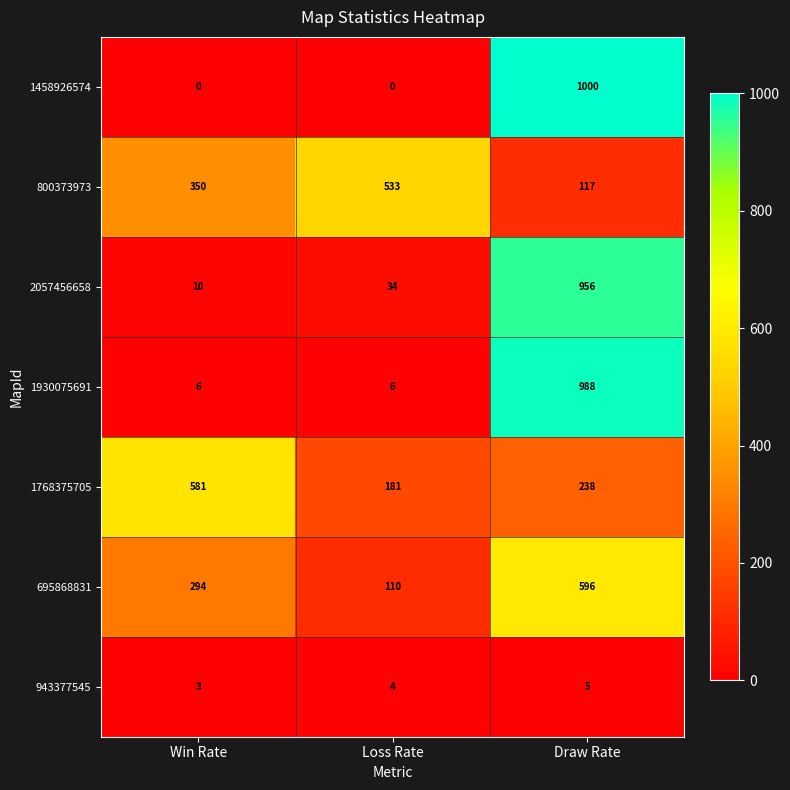

What is the lowest value of the 943377545 series?

3